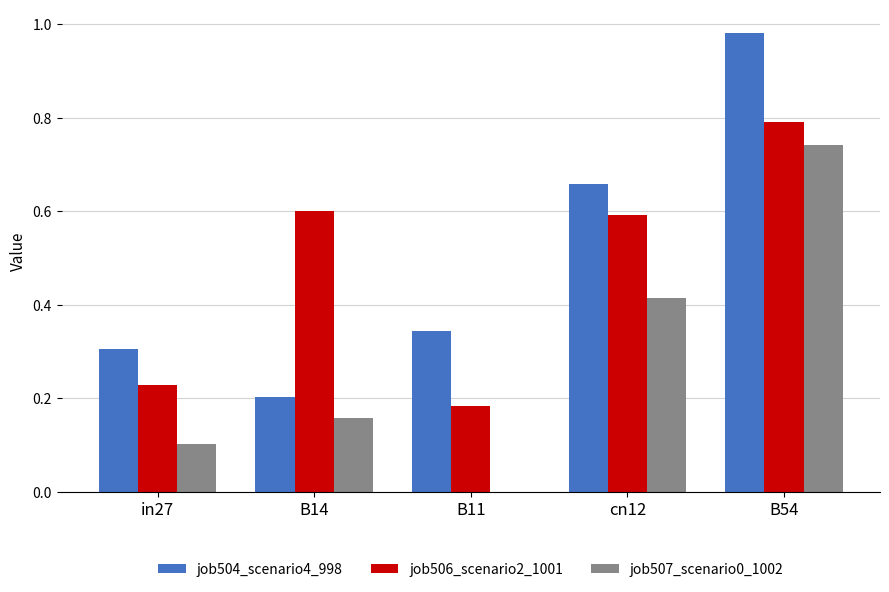

Count the job506_scenario2_1001 values in the range 0 to 1.

5